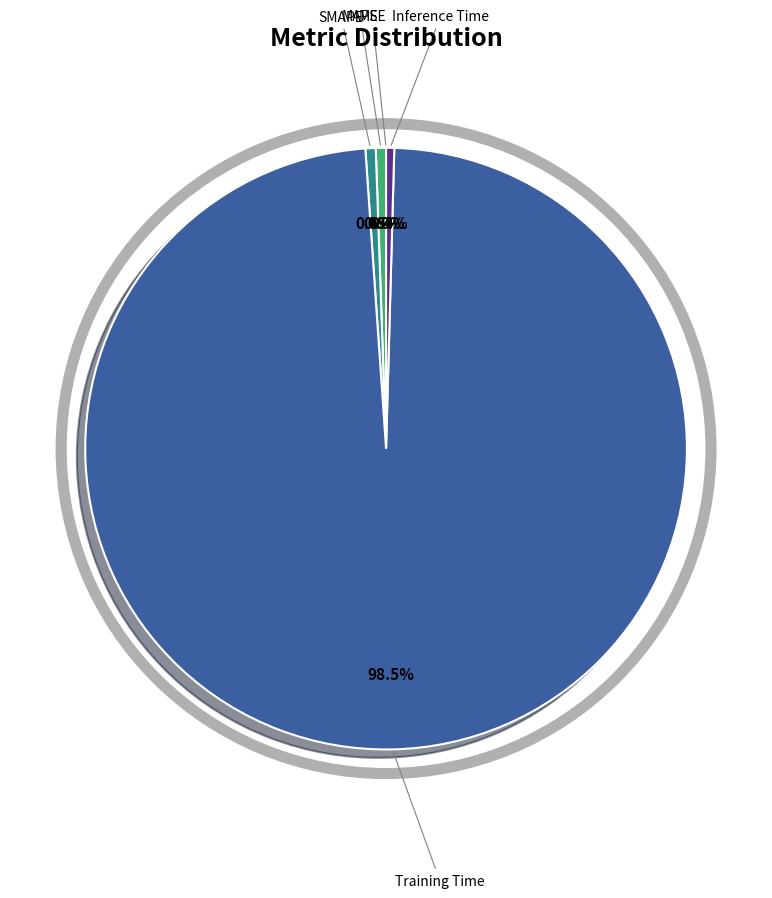

Does any single category account for the majority?

Yes